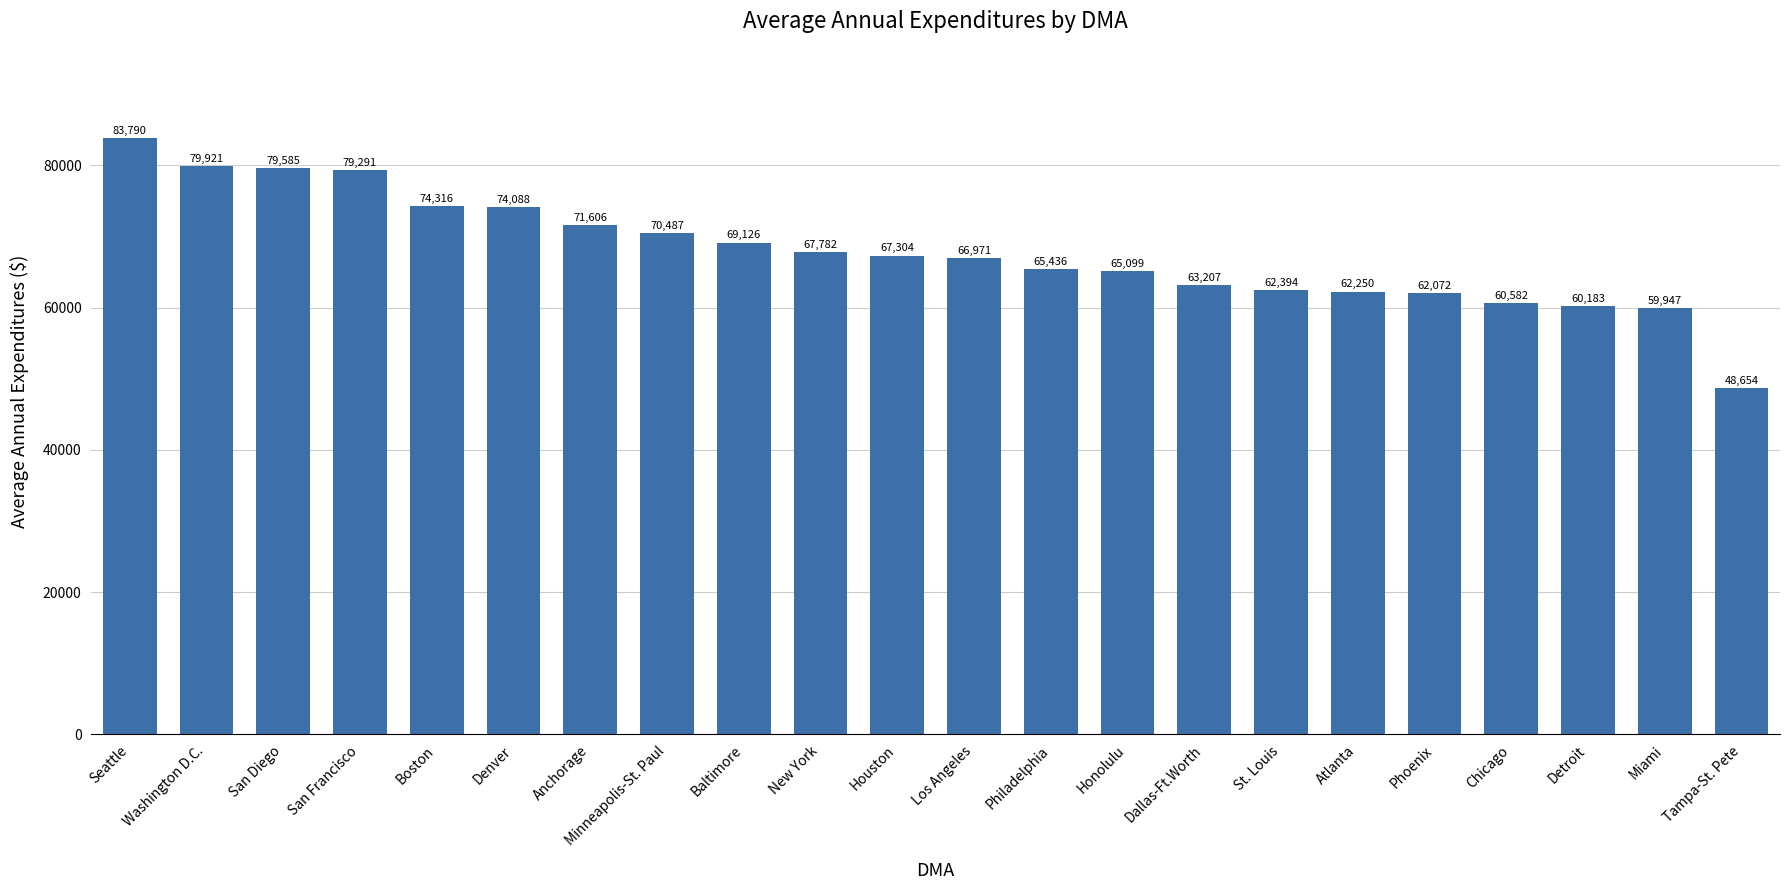

Reading left to right, extract all data points from this chart.

Seattle=83790	Washington D.C.=79921	San Diego=79585	San Francisco=79291	Boston=74316	Denver=74088	Anchorage=71606	Minneapolis-St. Paul=70487	Baltimore=69126	New York=67782	Houston=67304	Los Angeles=66971	Philadelphia=65436	Honolulu=65099	Dallas-Ft.Worth=63207	St. Louis=62394	Atlanta=62250	Phoenix=62072	Chicago=60582	Detroit=60183	Miami=59947	Tampa-St. Pete=48654